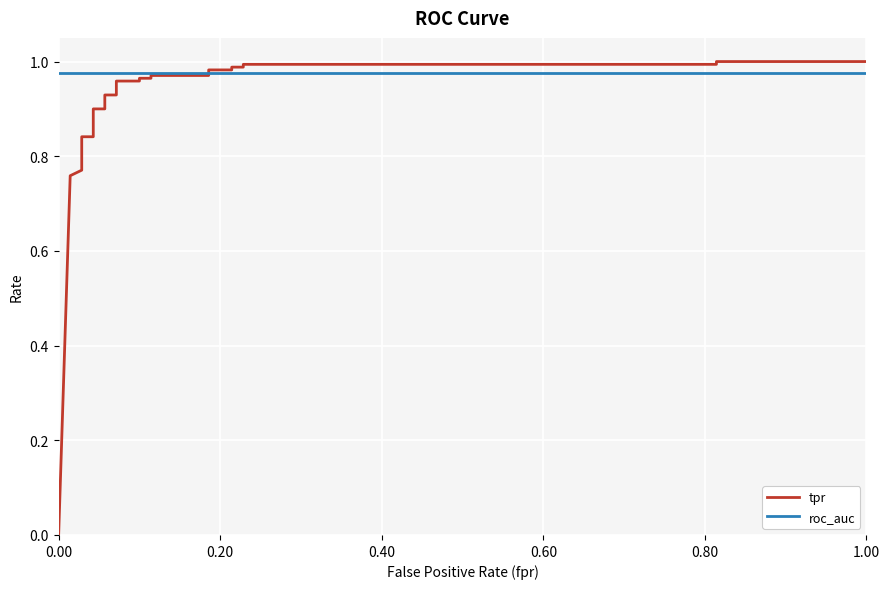

True or false: roc_auc has more than 1 interior local peaks.

False